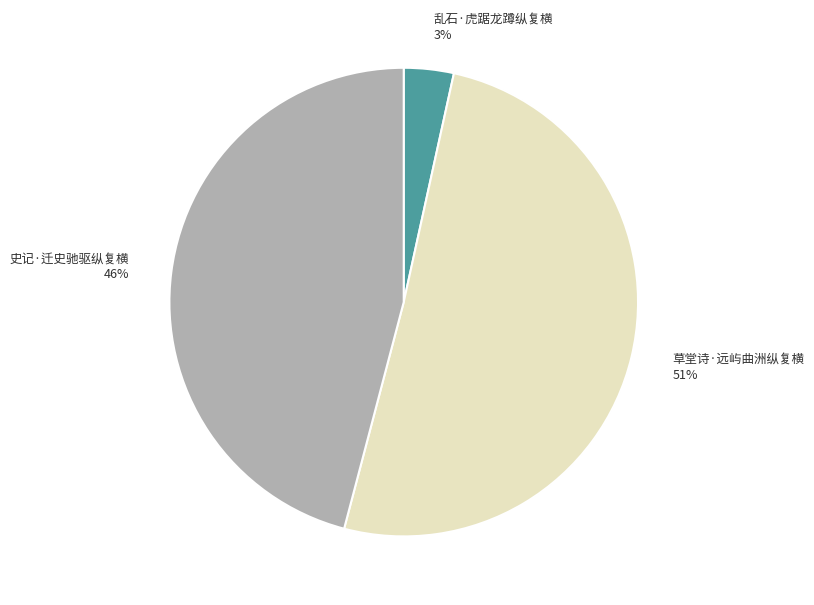

Rank the categories by value from highest to lowest.

草堂诗·远屿曲洲纵复横, 史记·迁史驰驱纵复横, 乱石·虎踞龙蹲纵复横